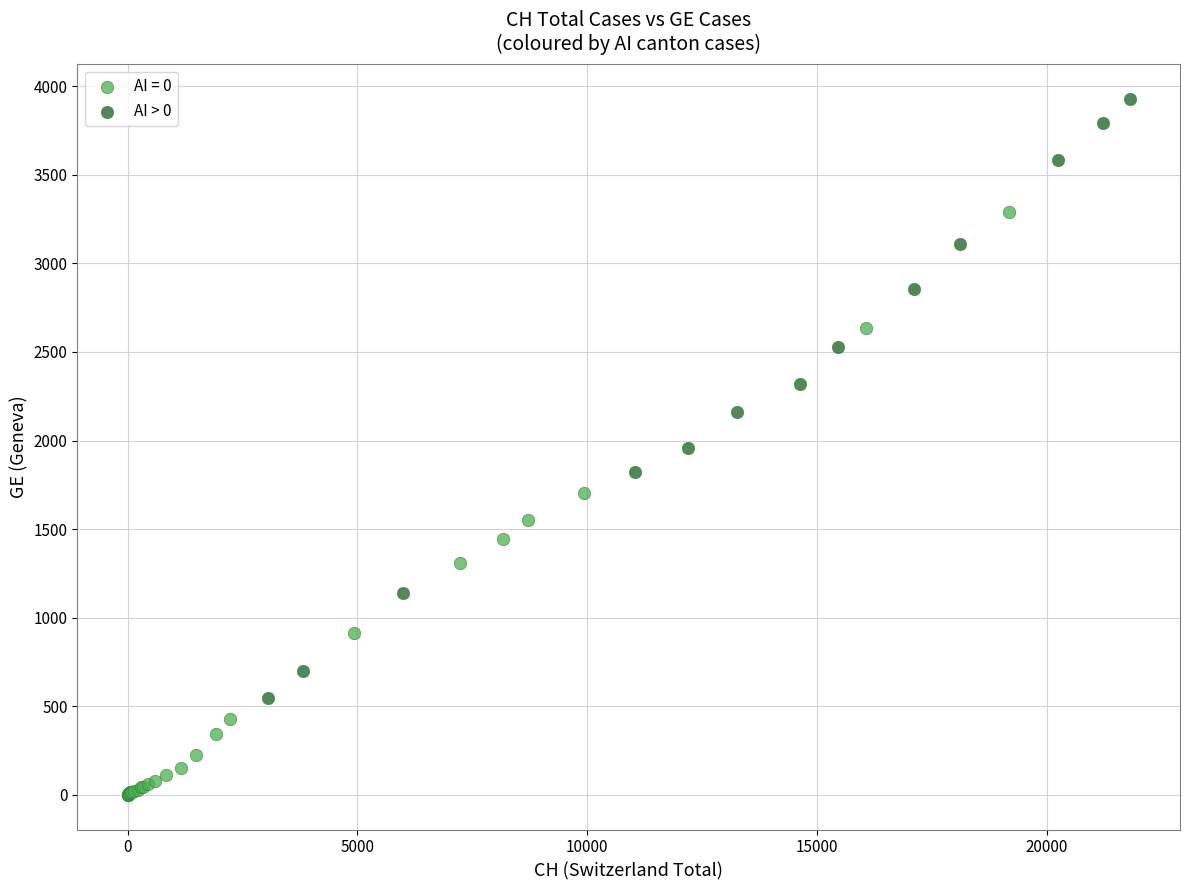

Which series contains the highest Y value?

AI > 0